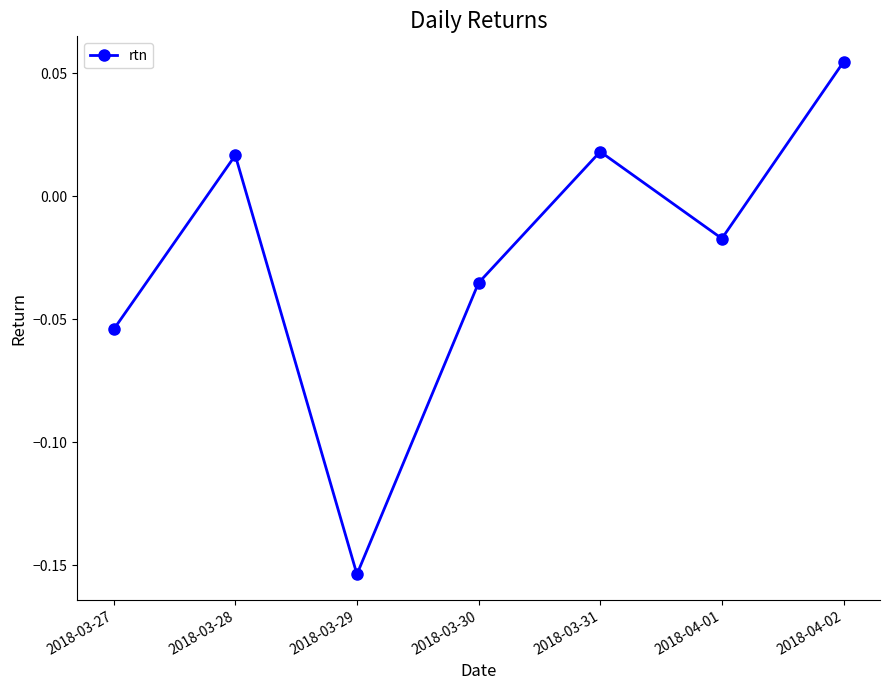

The value at 2018-03-27 is -0.0. True or false?

False